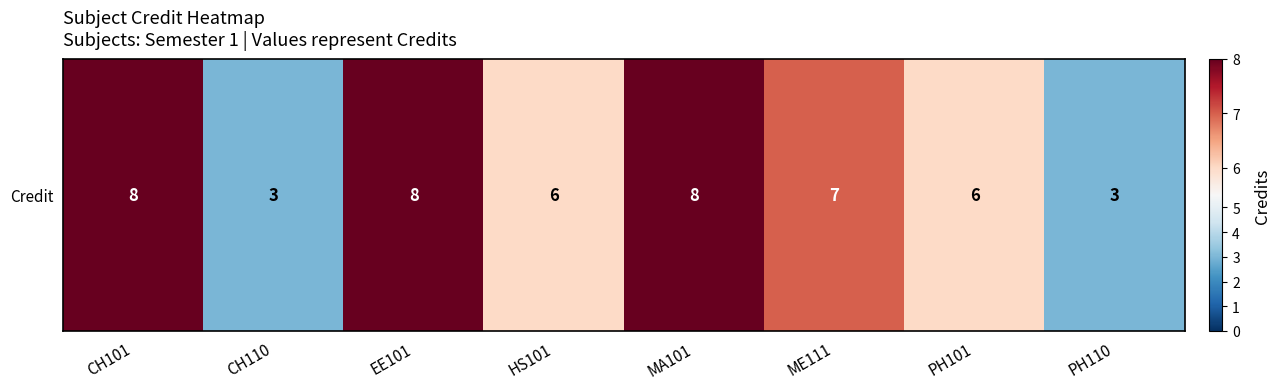

Where is the data nearest to the value 5?

HS101